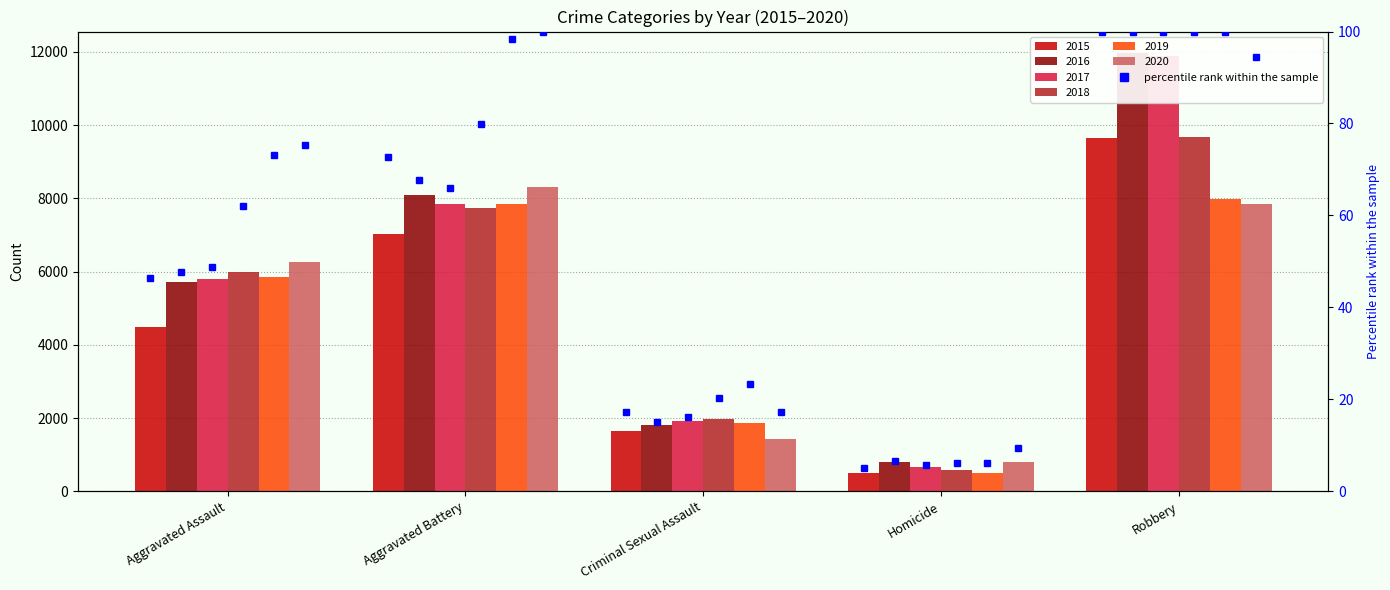

At which label is 2016 closest to 6373?

Aggravated Assault